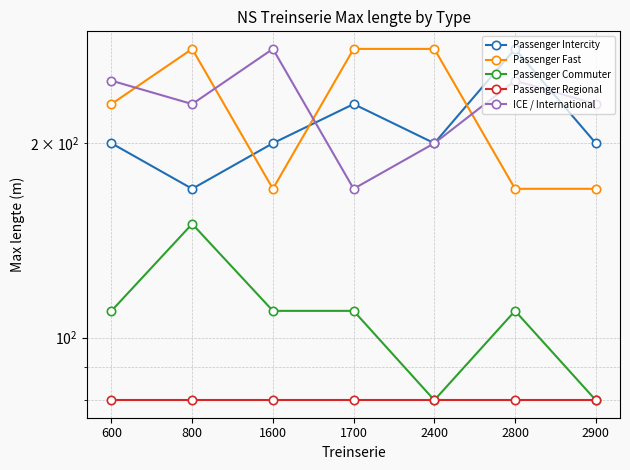

Where do Passenger Intercity and Passenger Fast first cross each other?

800 and 1600